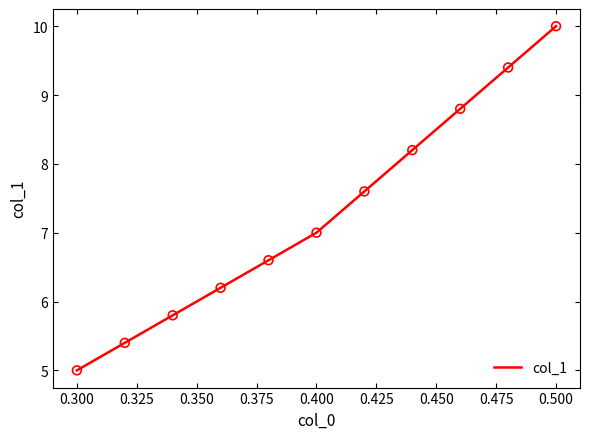

What is the smallest value displayed?

5.0